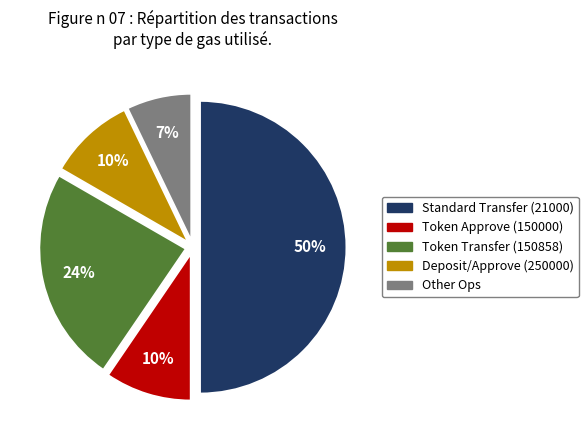

To the nearest percent, what is the average slice percentage?

20%